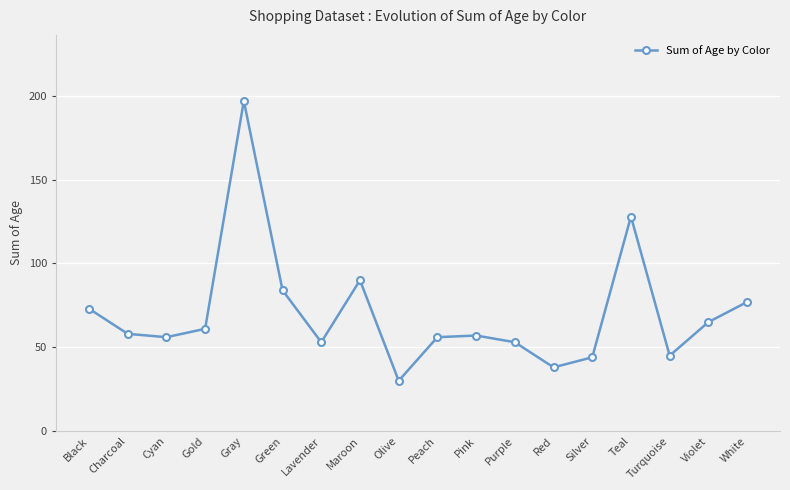

Where is the first local maximum?

Gray